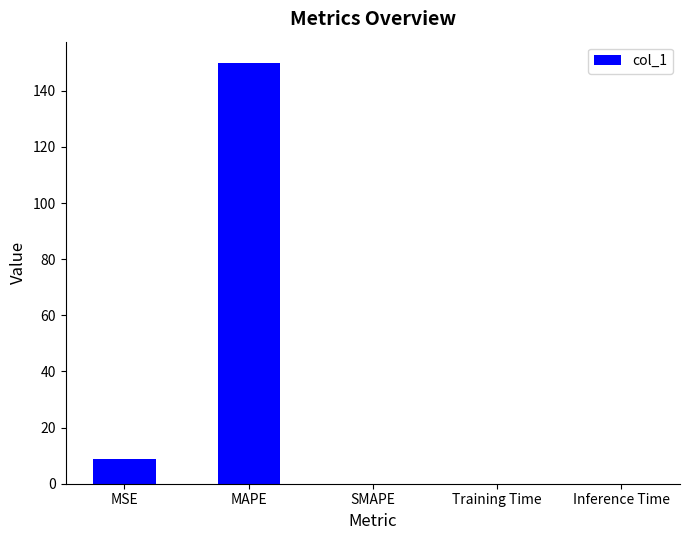

How many categories are shown in the chart?

5